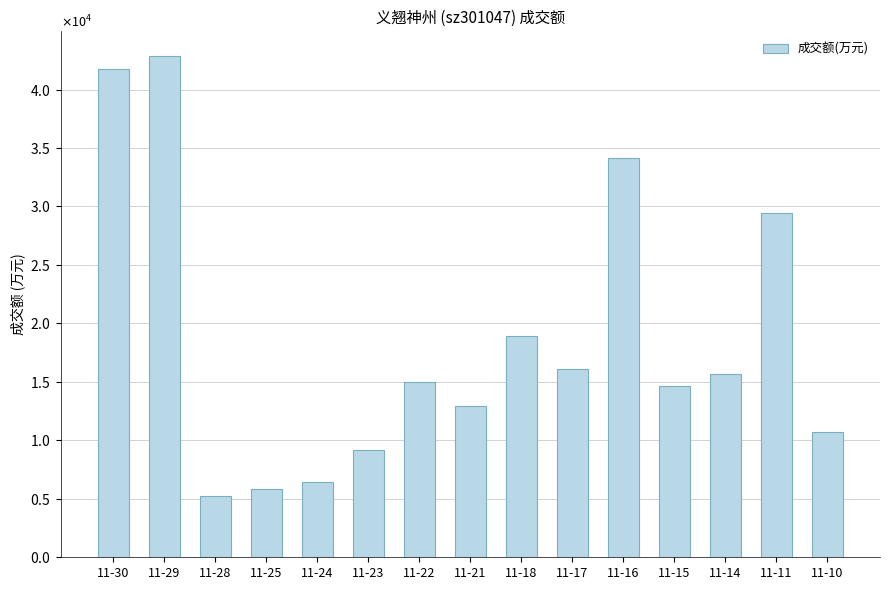

What is the average value?

18588